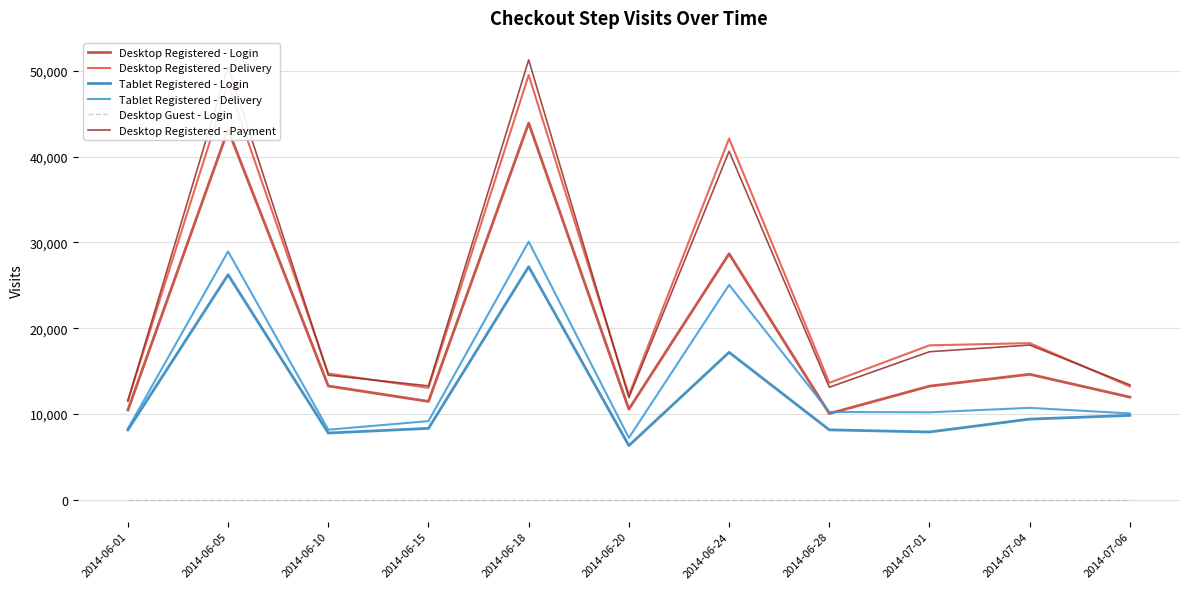

The value of Tablet Registered - Login at 2014-06-01 is 8134. True or false?

True